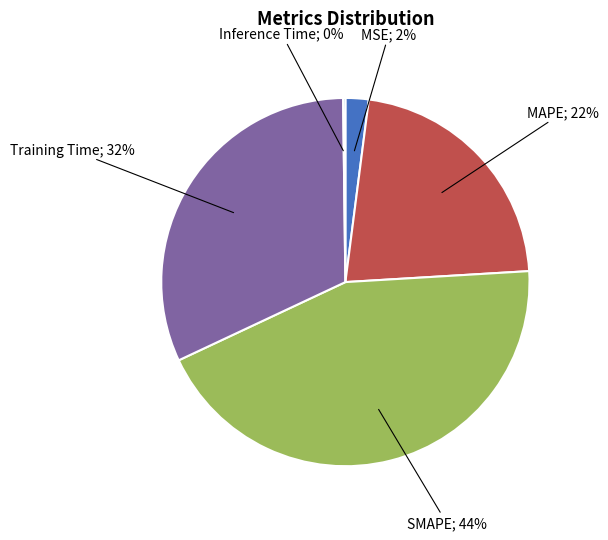

To the nearest percent, what is the average slice percentage?

20%